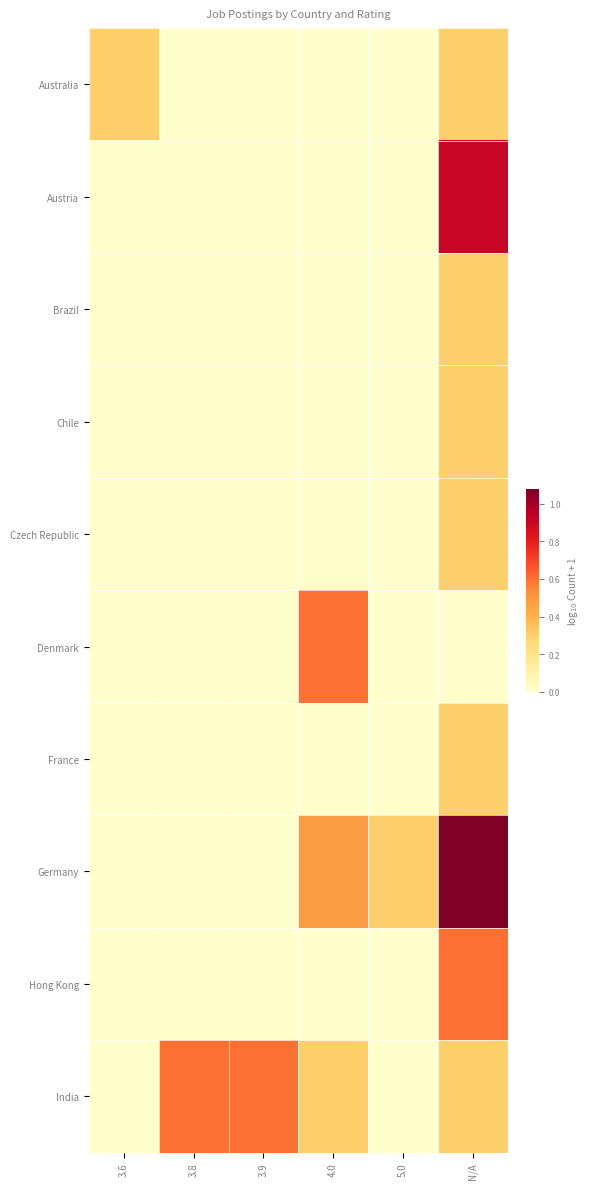

Which has a higher value, 5.0 or N/A?

N/A